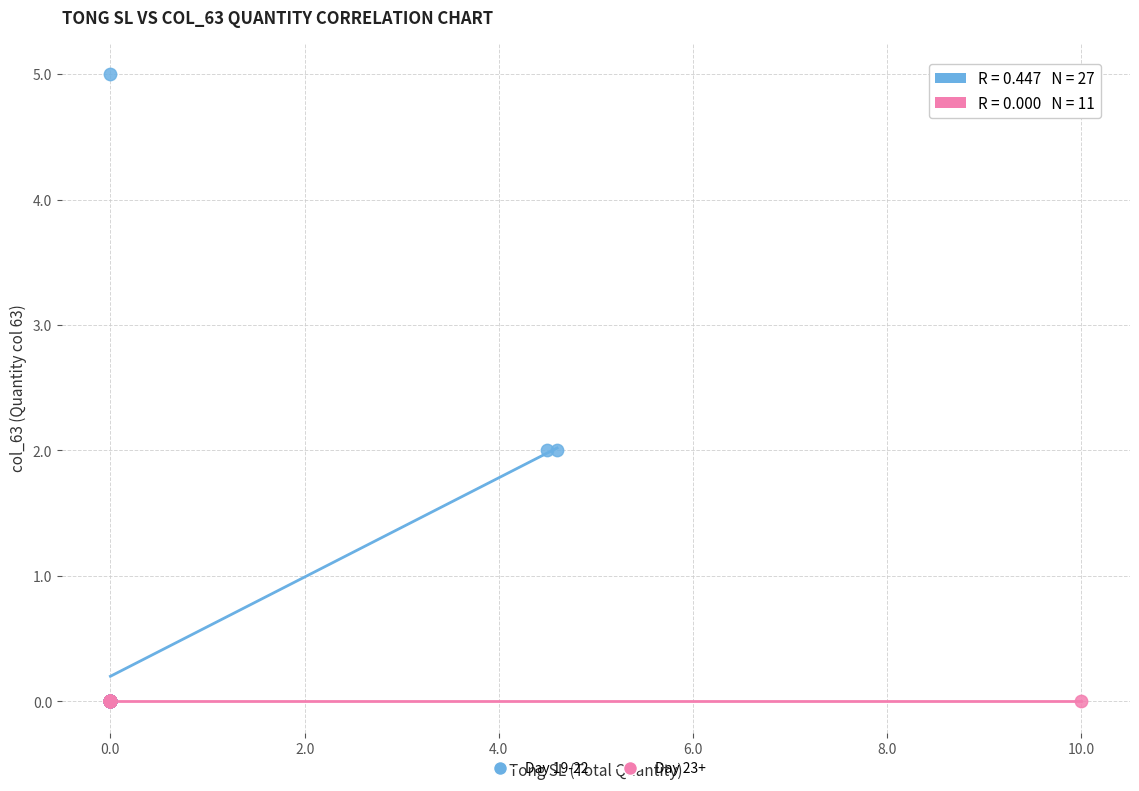

Which series contains the highest Y value?

Day 19-22